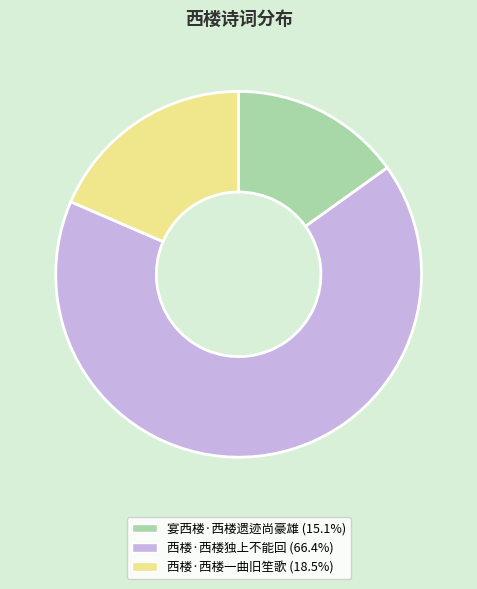

Do 西楼·西楼一曲旧笙歌 and 西楼·西楼独上不能回 together represent more than half of the pie?

Yes